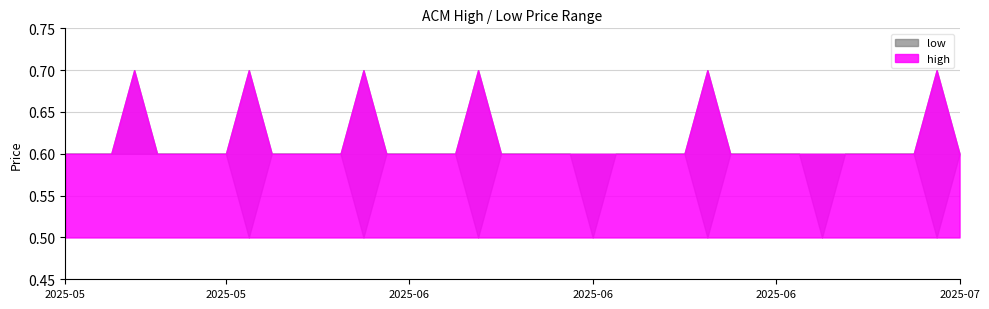

What is the sum of all high values?

24.6